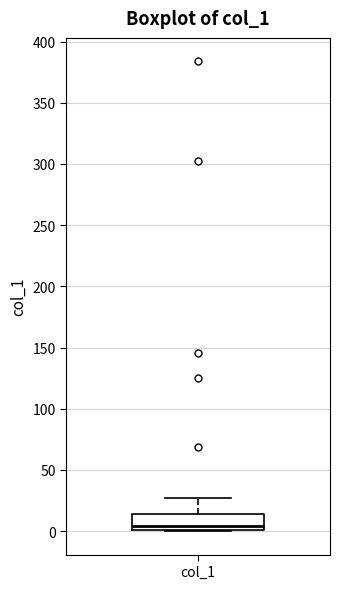

Where is the lower edge of the box for col_1 on the y-axis? The values are not printed on the chart, so give them approximately, as read against the axis.

0